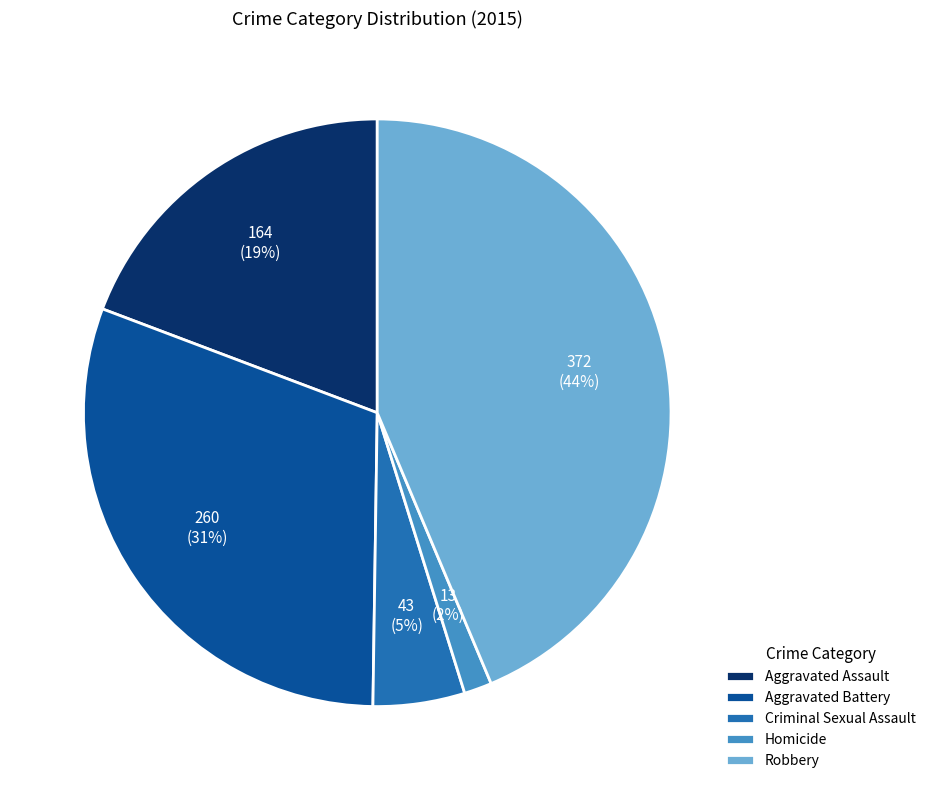

Does any single category account for the majority?

No